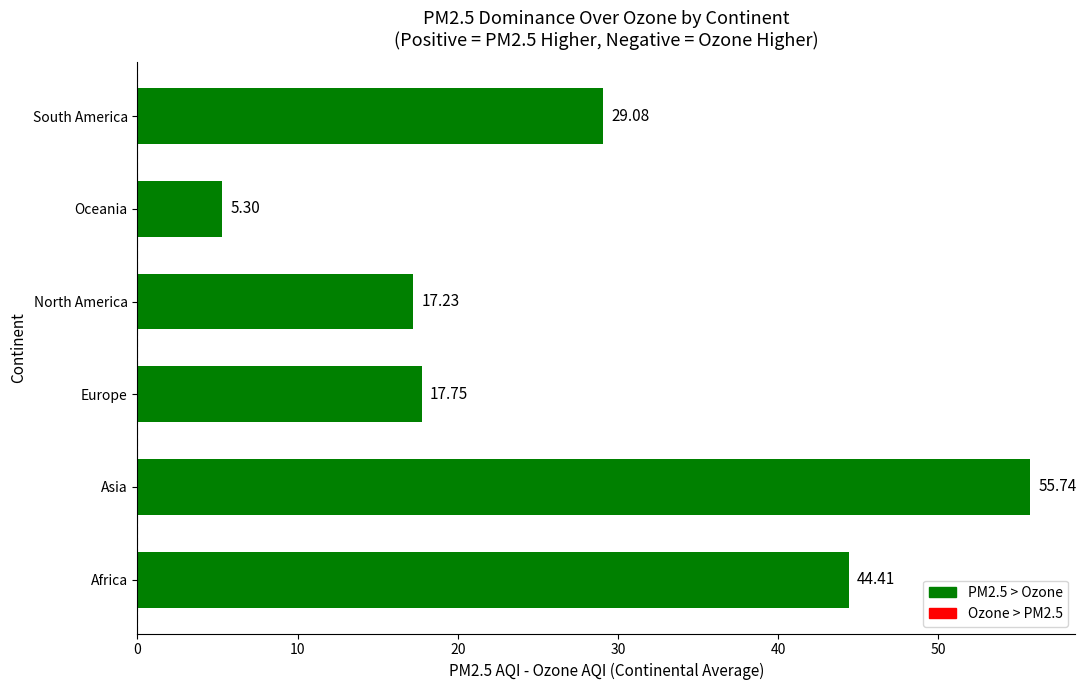

List the labels in order of value, smallest first.

Oceania, North America, Europe, South America, Africa, Asia